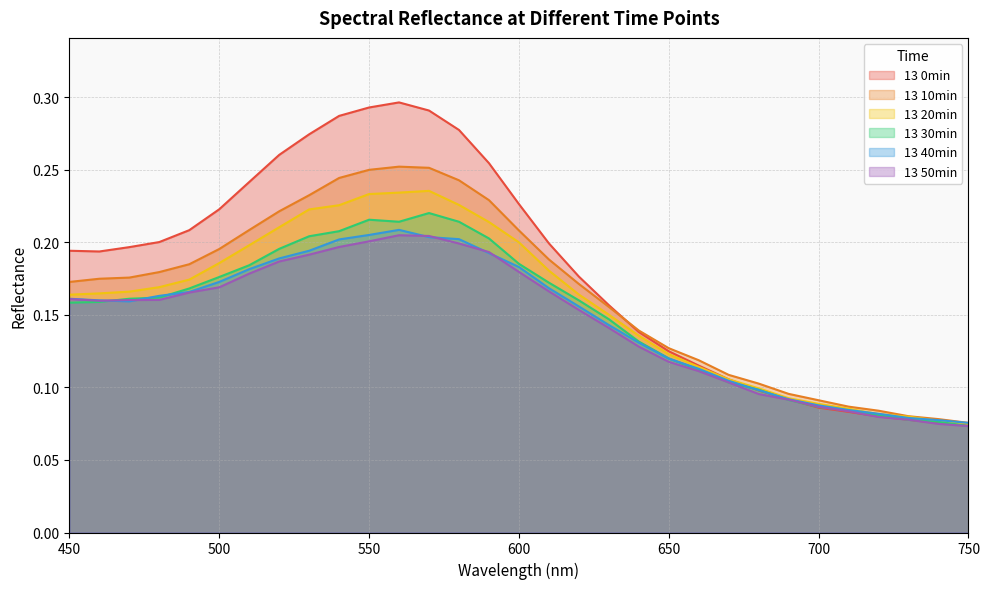

True or false: 13 50min has more than 2 points higher than both neighbors.

False